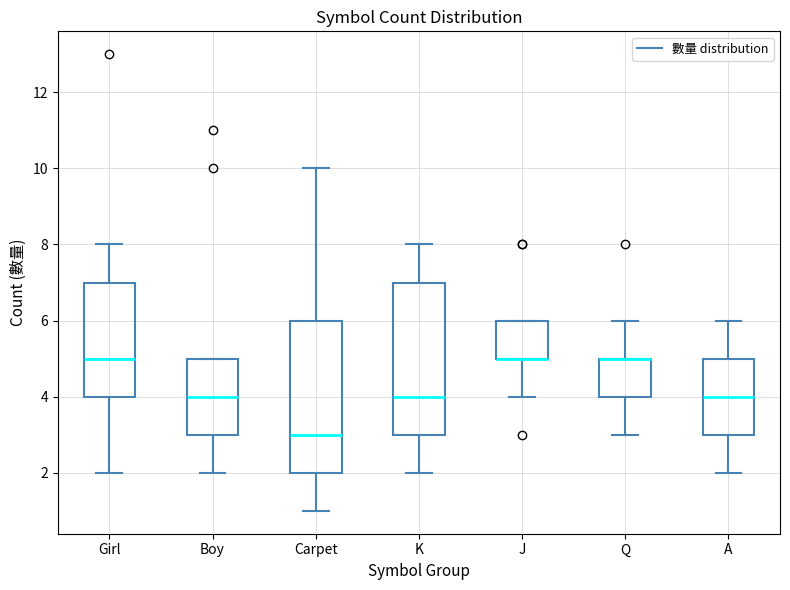

Reading left to right, read every box against the y-axis: the position of its median line, the range the box covers, and the ends of its whiskers. The values are not printed on the chart, so give them approximately, as read against the axis.

Girl: median 5, box 4 to 7, whiskers 2 to 8
Boy: median 4, box 3 to 5, whiskers 2 to 5
Carpet: median 3, box 2 to 6, whiskers 1 to 10
K: median 4, box 3 to 7, whiskers 2 to 8
J: median 5 (drawn on the box's lower edge), box 5 to 6, whiskers 4 to 6
Q: median 5 (drawn on the box's upper edge), box 4 to 5, whiskers 3 to 6
A: median 4, box 3 to 5, whiskers 2 to 6